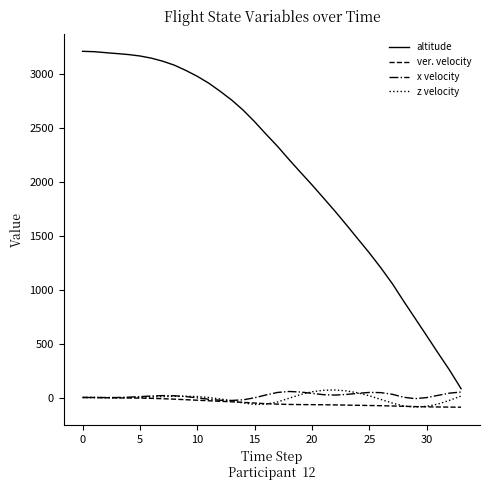

How many values in the altitude series are below 2440?

17